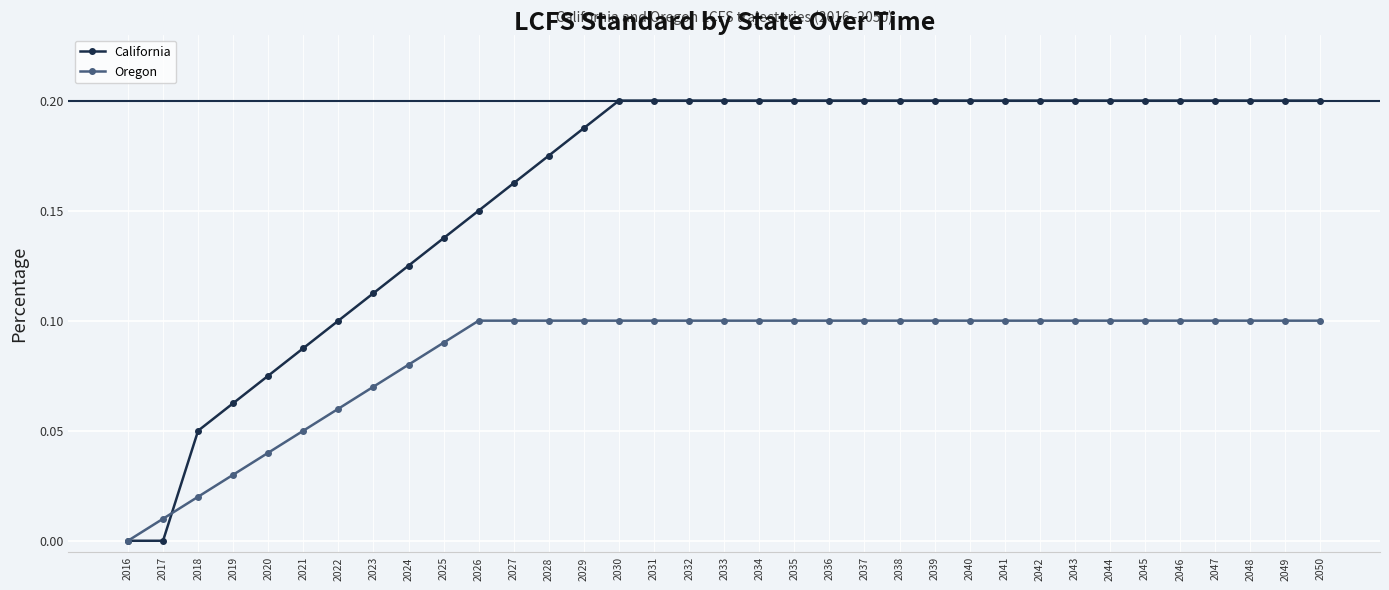

Count the California values in the range 0 to 1.

35